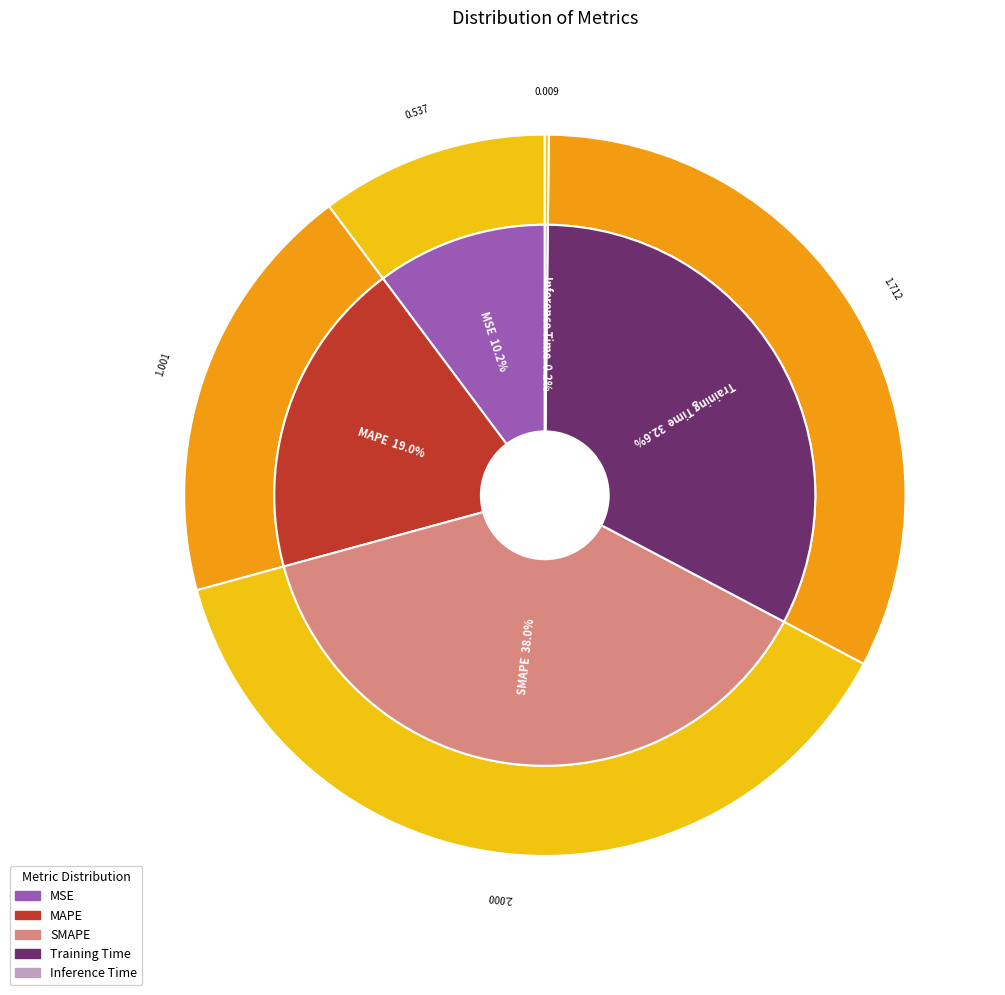

To the nearest percent, what portion does Training Time represent?

33%